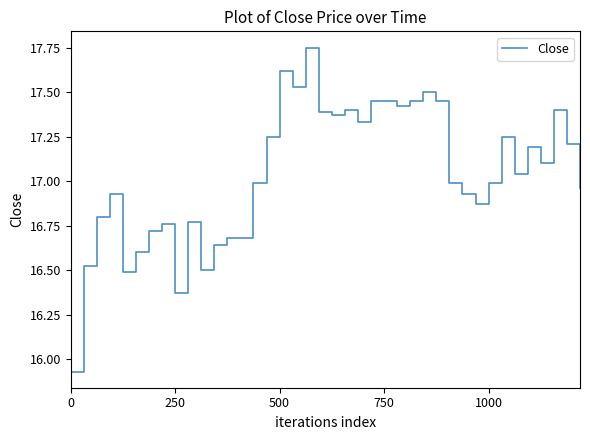

What is the difference between the maximum and minimum values?

1.8